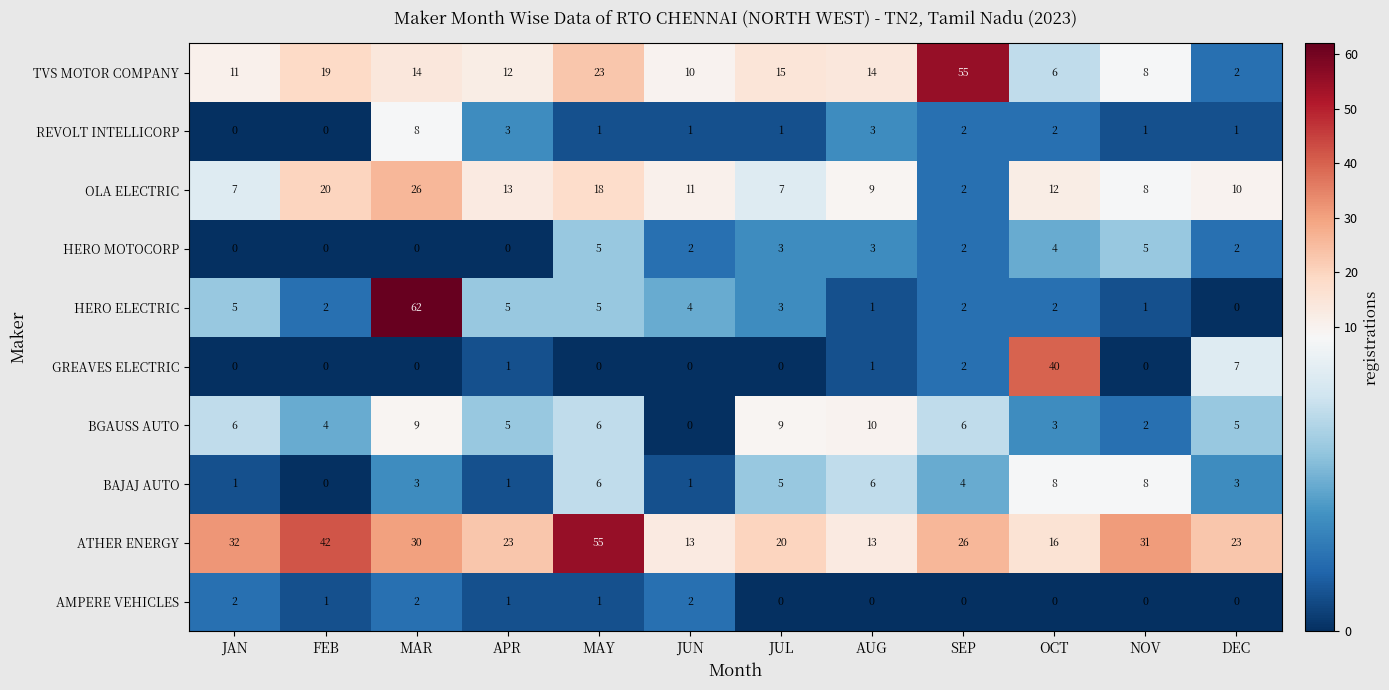

What is the greatest value displayed?

62